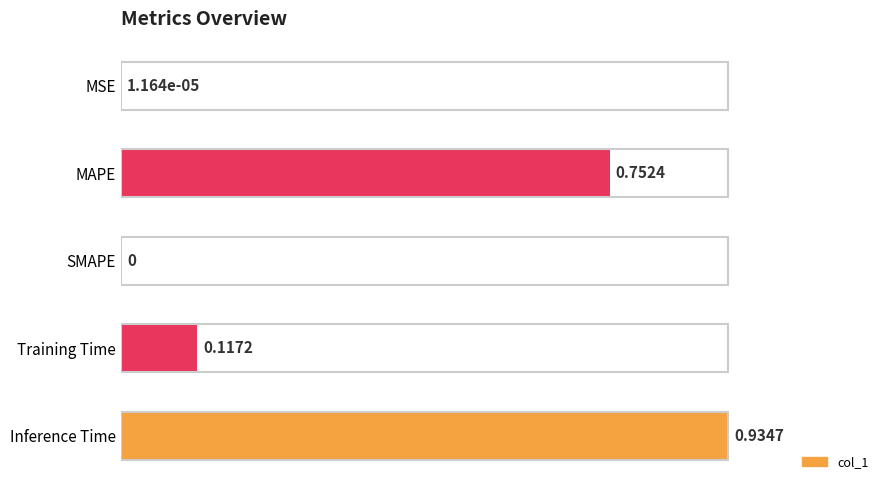

At which category does the chart reach its peak across all series?

Inference Time